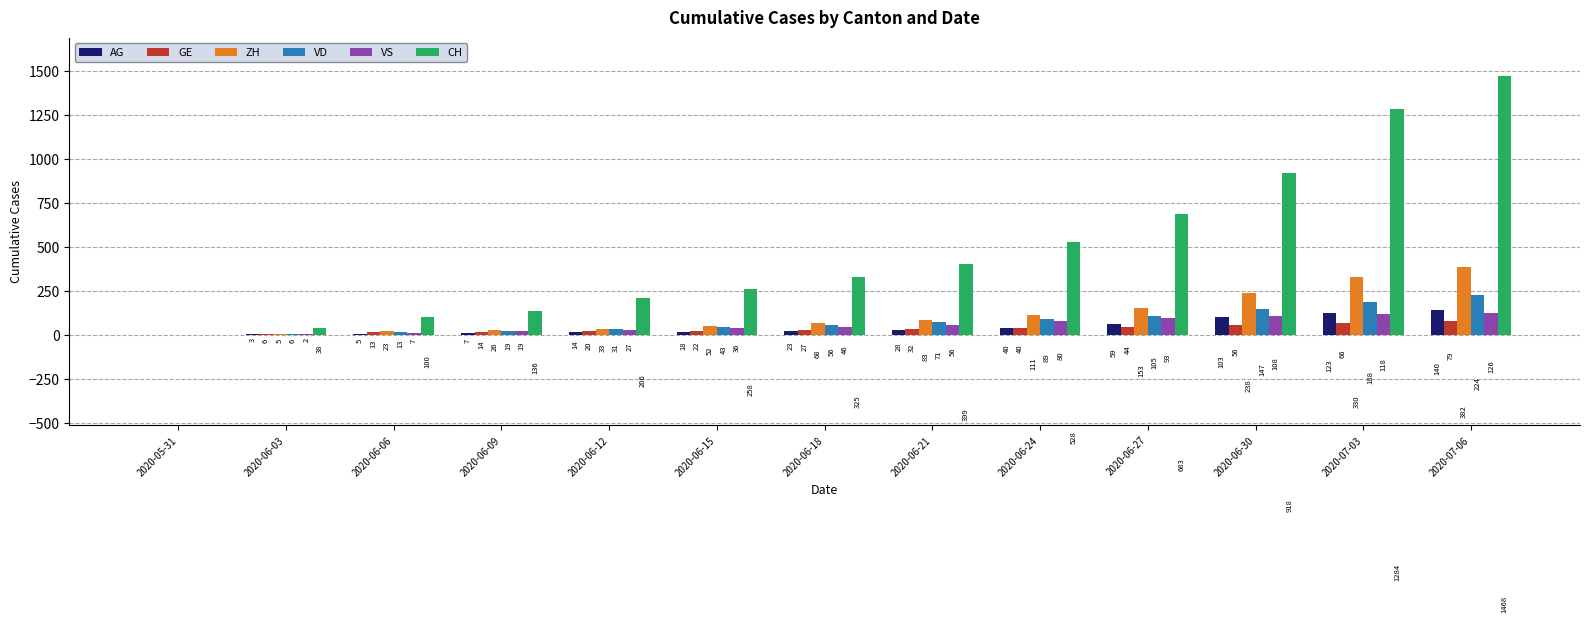

What is the sum of the VS values at 2020-06-09 and 2020-06-27?

112